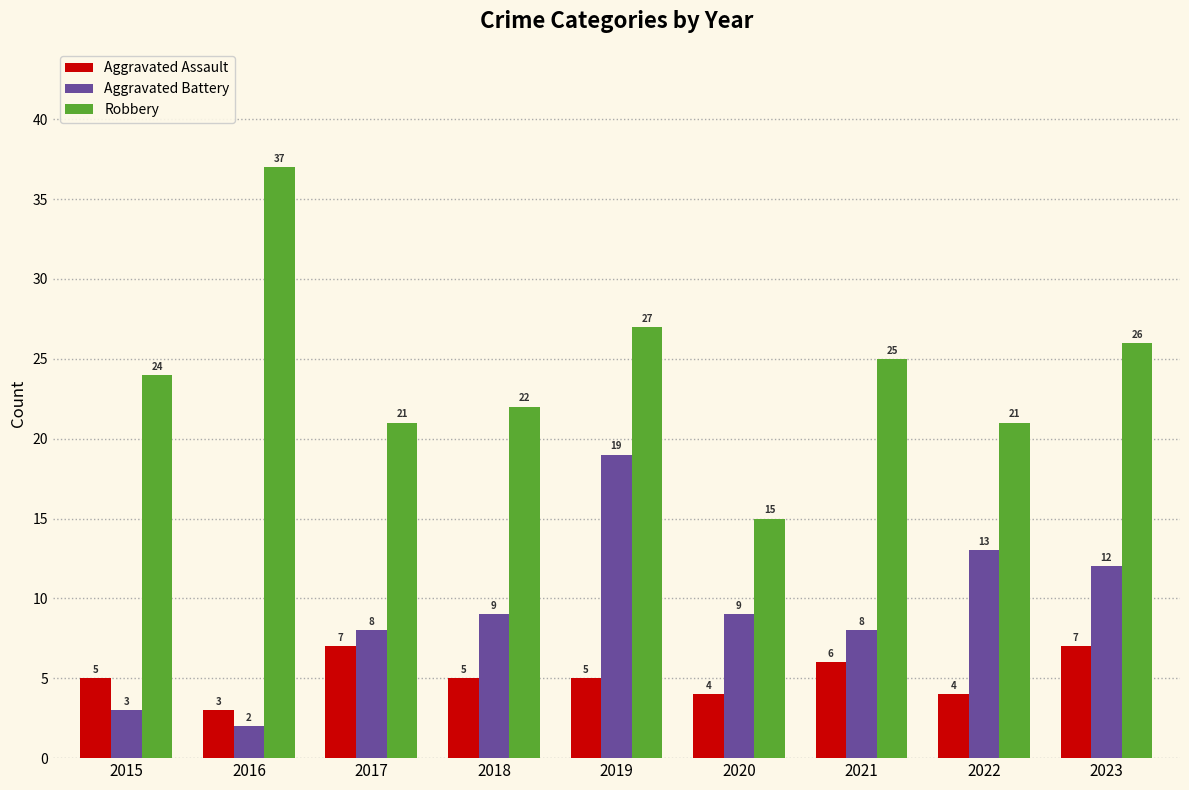

How many categories are shown in the chart?

9